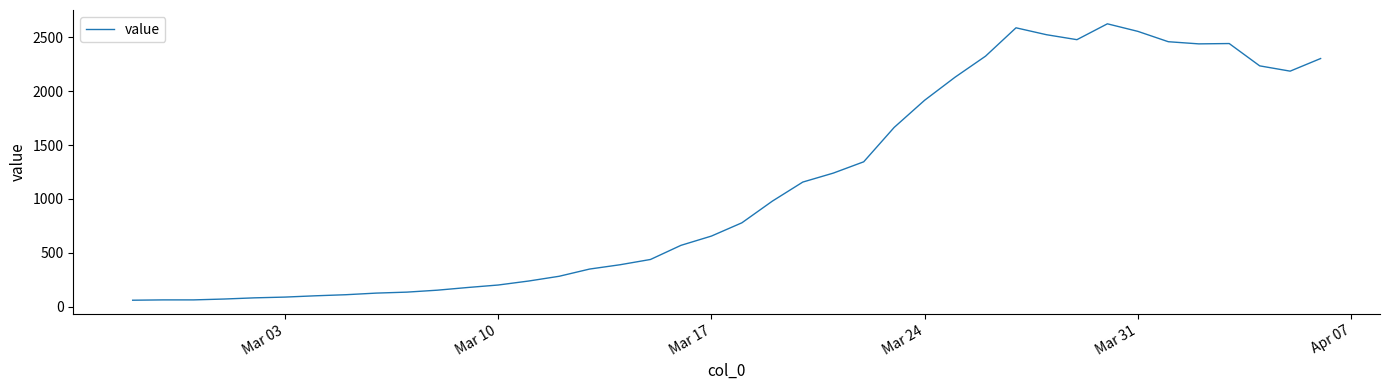

How many lines are shown in the chart?

1